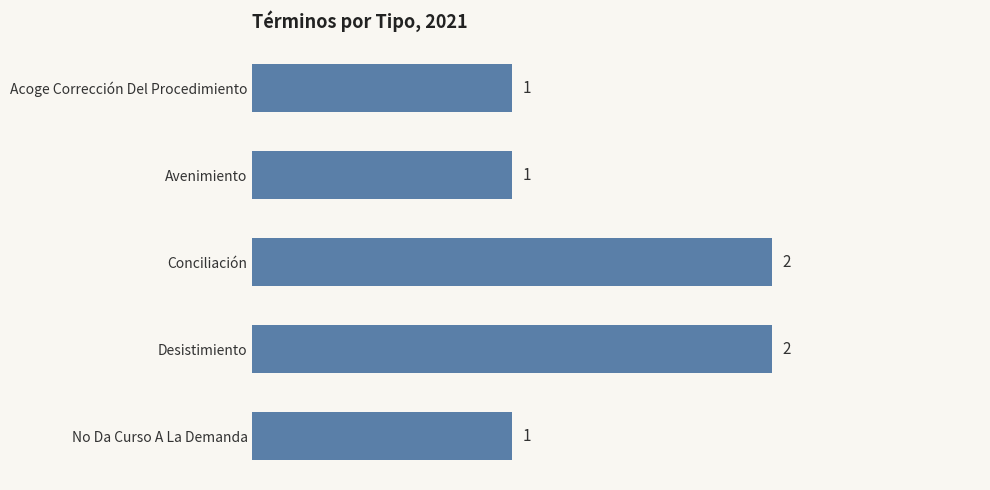

The value at Conciliación is 2. True or false?

True